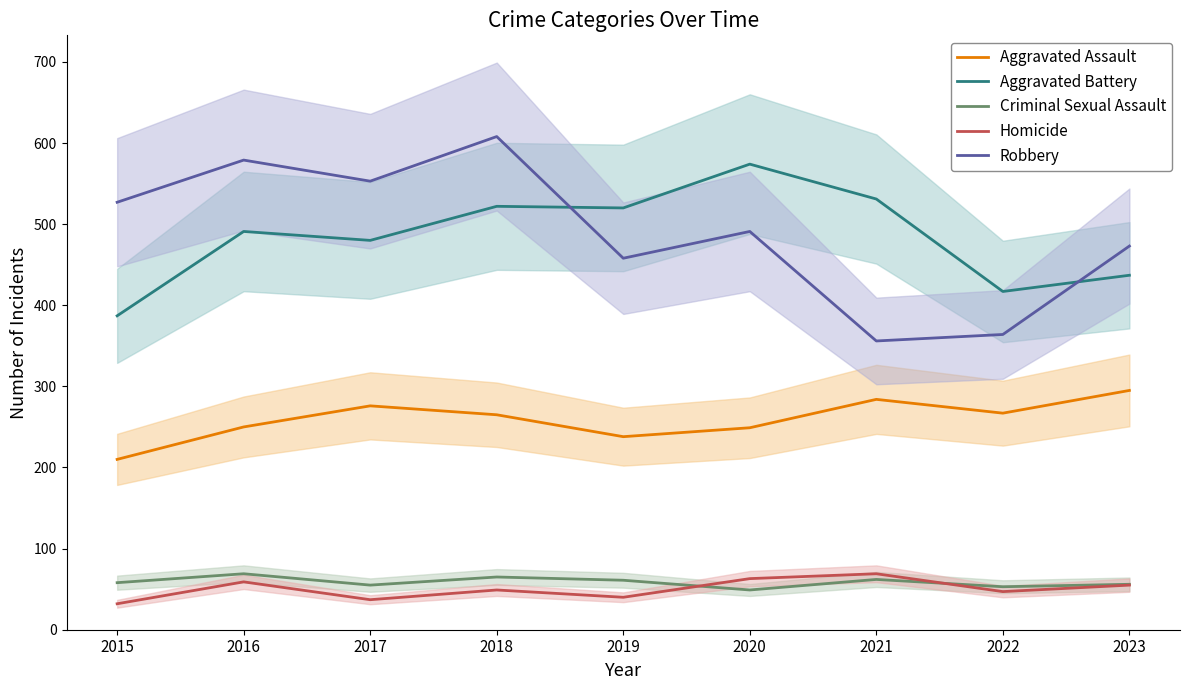

At which category does the chart reach its minimum across all series?

2015